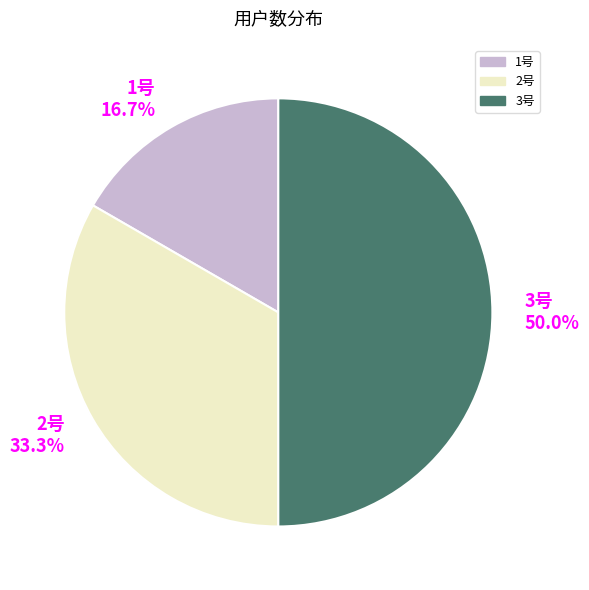

Which category has the biggest portion of the pie?

3号